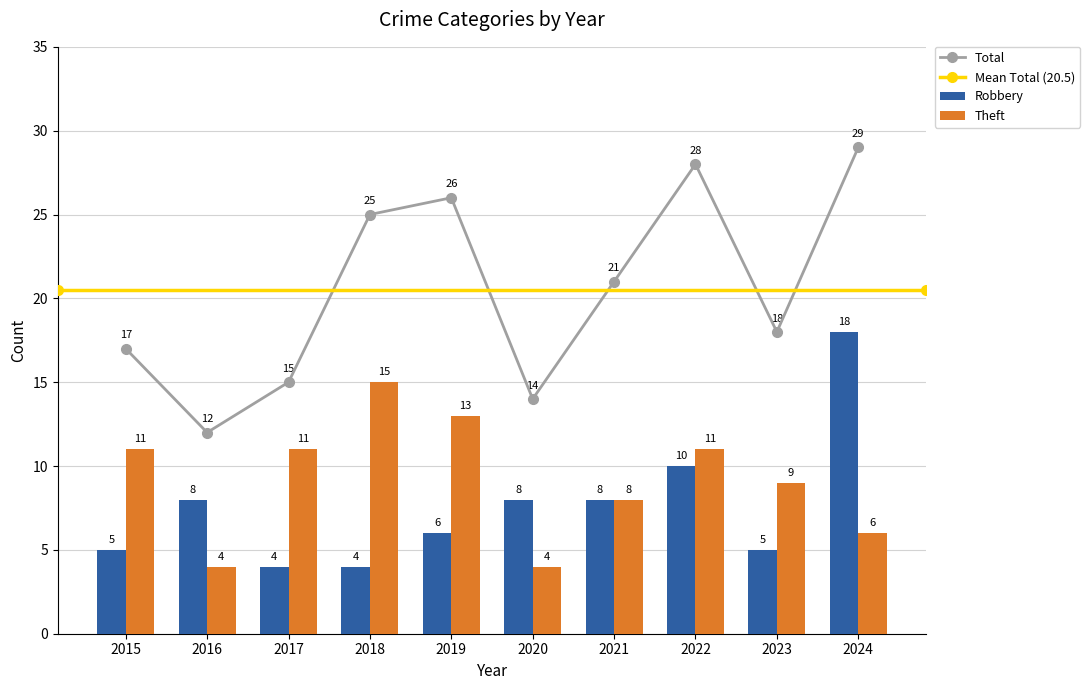

Between 2022 and 2016, which is larger?

2022